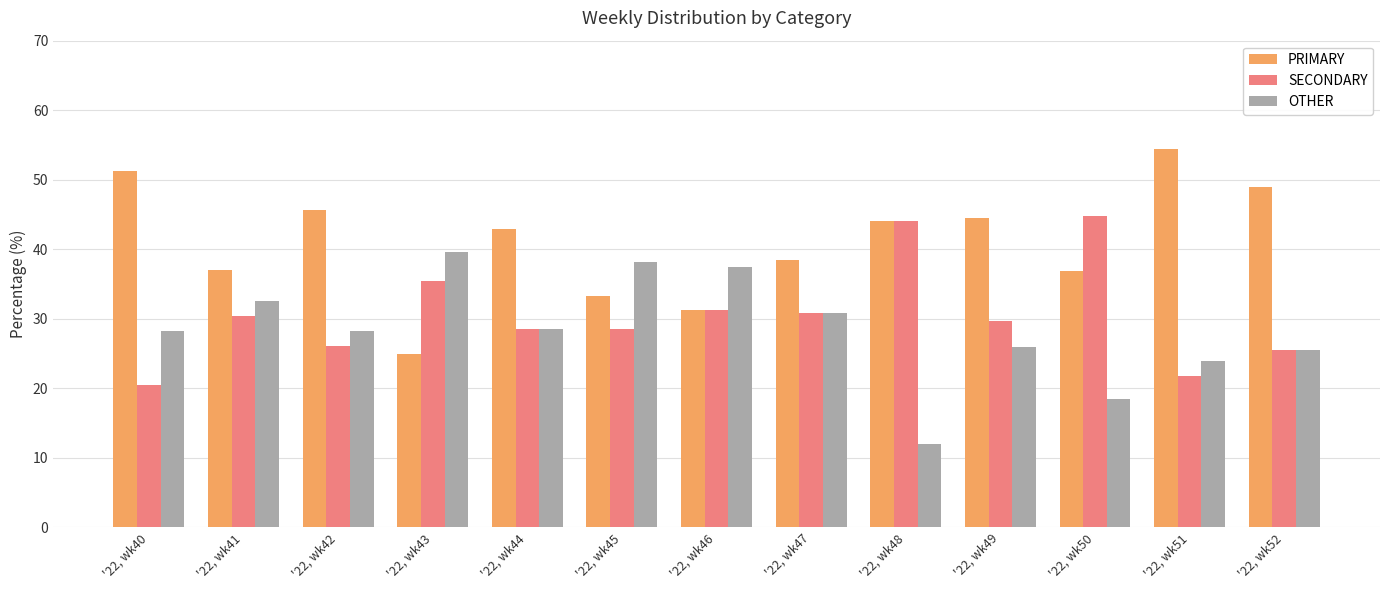

Which series has the widest spread of values?

PRIMARY